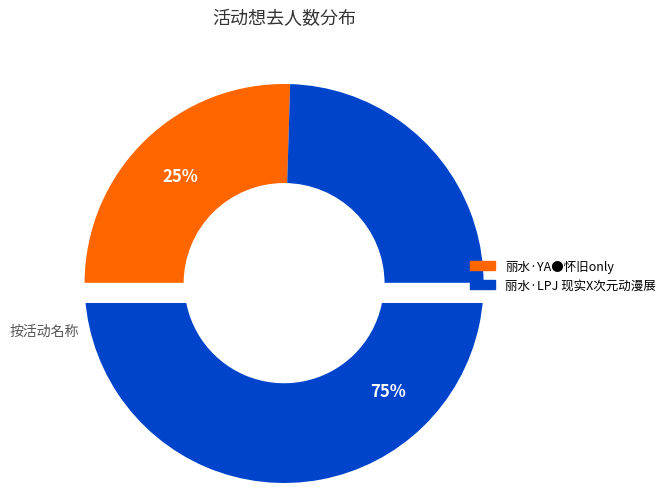

Rank the categories by value from highest to lowest.

丽水·LPJ 现实X次元动漫展, 丽水·YA●怀旧only